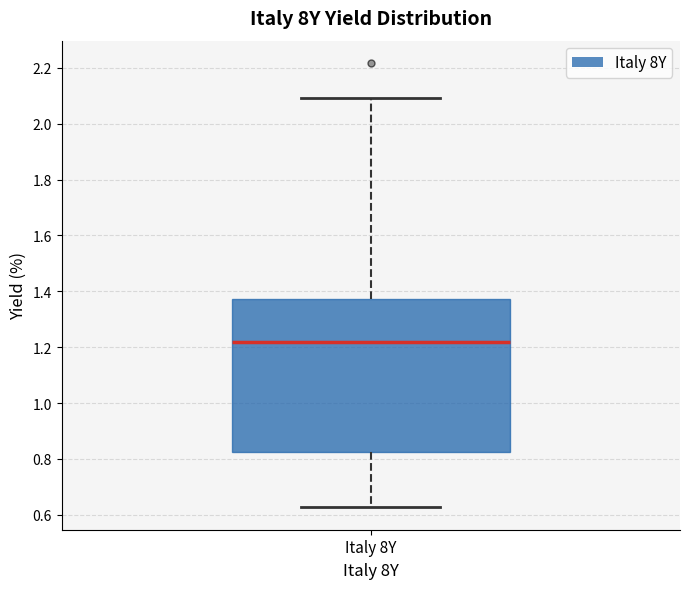

Transcribe this box plot: give where the median line is, the range the box spans, and where the two whiskers end, as read against the y-axis. The values are not printed on the chart, so give them approximately, as read against the axis.

median 1.22, box 0.82 to 1.38, whiskers 0.62 to 2.10